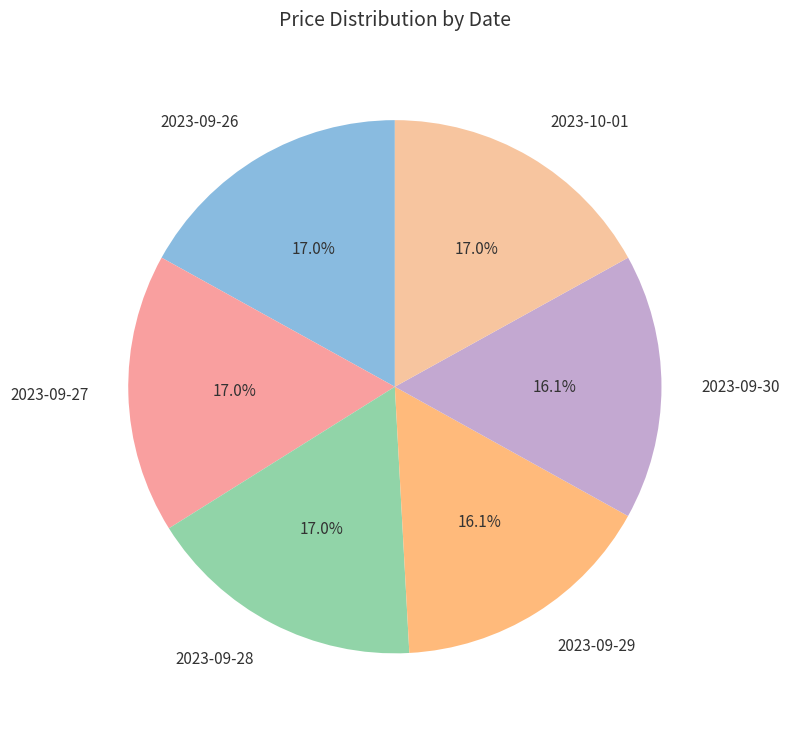

Count the number of slices in the pie.

6